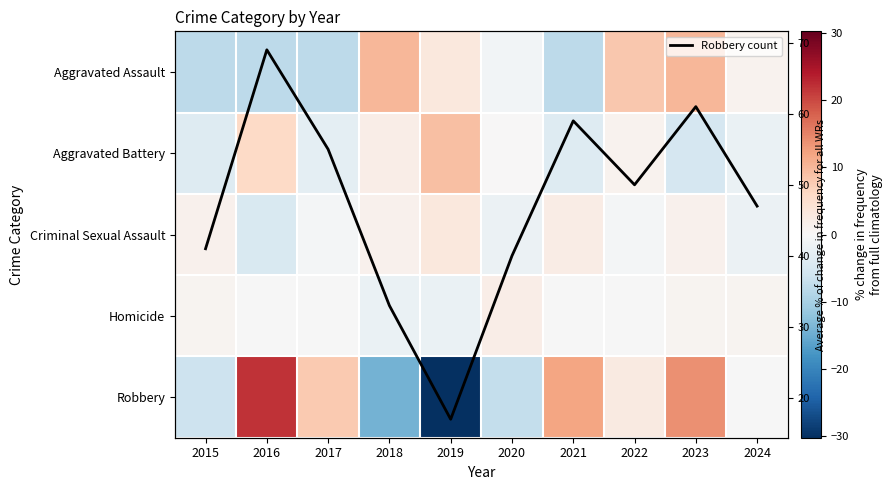

Is it true that Robbery count equals 25.3 at 2019?

False